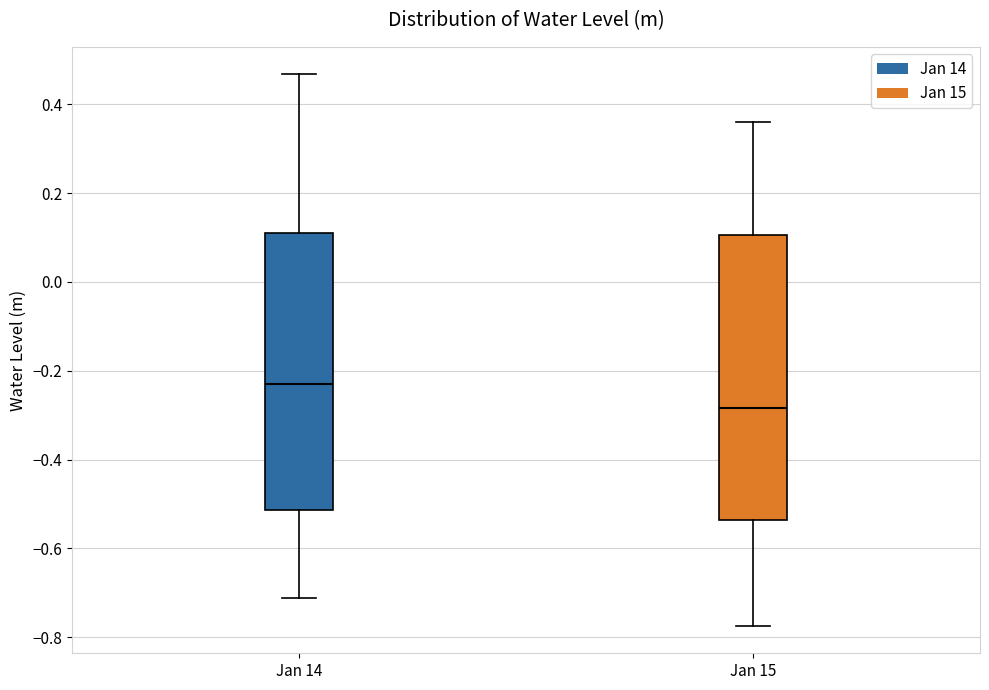

Reading left to right, read every box against the y-axis: the position of its median line, the range the box covers, and the ends of its whiskers. The values are not printed on the chart, so give them approximately, as read against the axis.

Jan 14: median -0.22, box -0.52 to 0.12, whiskers -0.72 to 0.46
Jan 15: median -0.28, box -0.54 to 0.10, whiskers -0.78 to 0.36